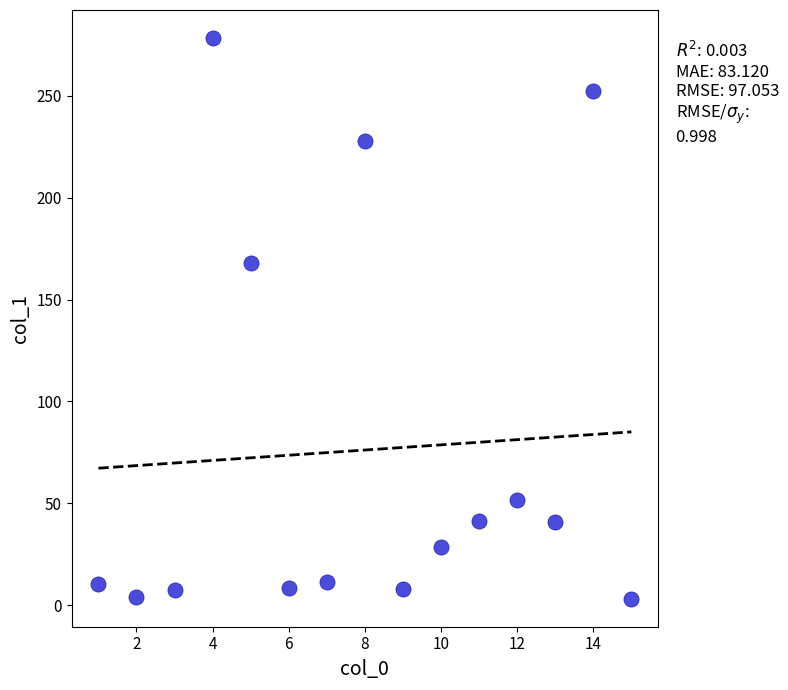

What is the range of X values (max minus min)?

14.0